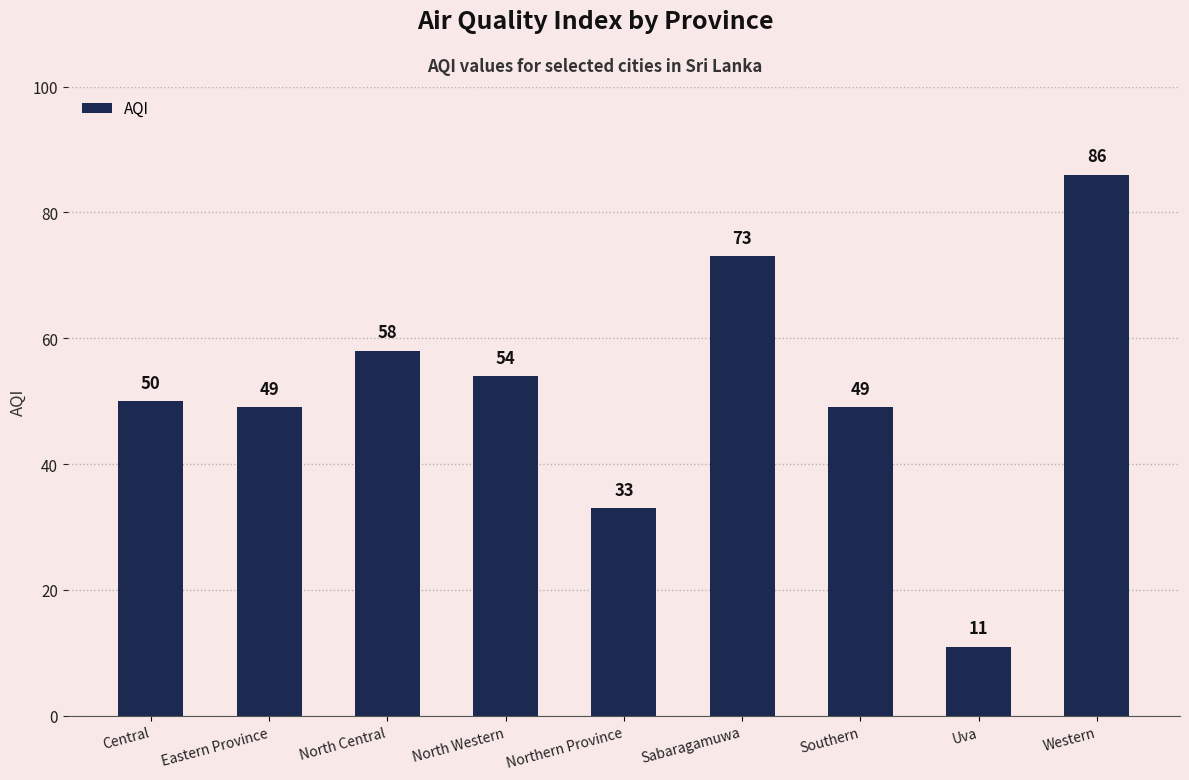

What is the smallest value displayed?

11